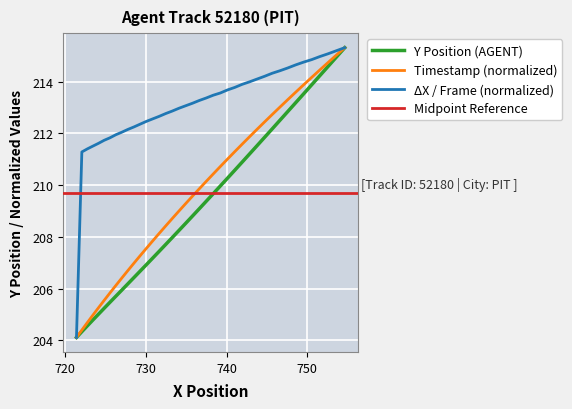

What is the lowest value of the ΔX / Frame (normalized) series?

204.1